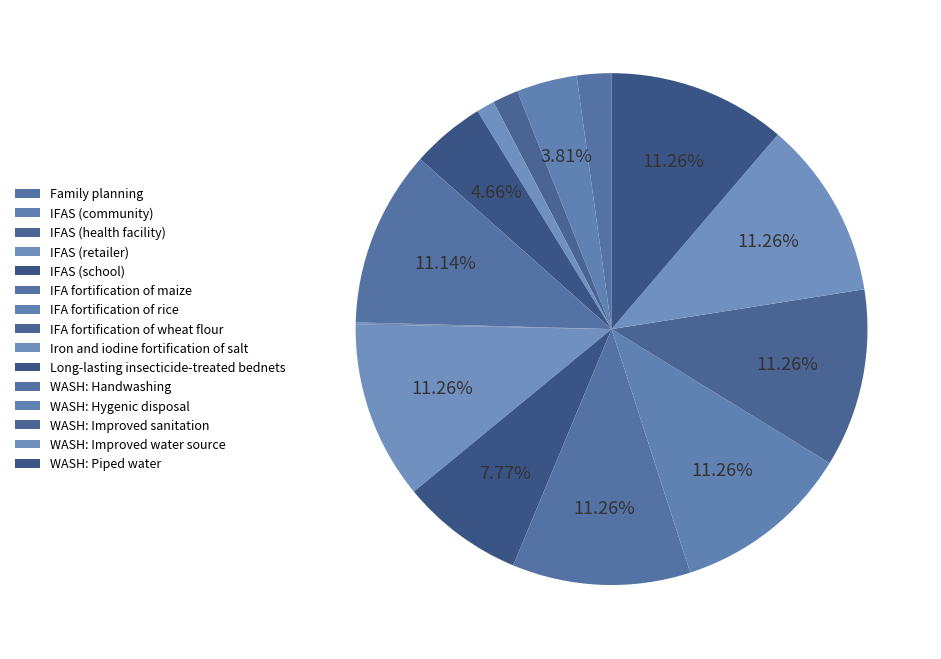

To the nearest percent, what is the difference between the largest and smallest slice percentages?

11%